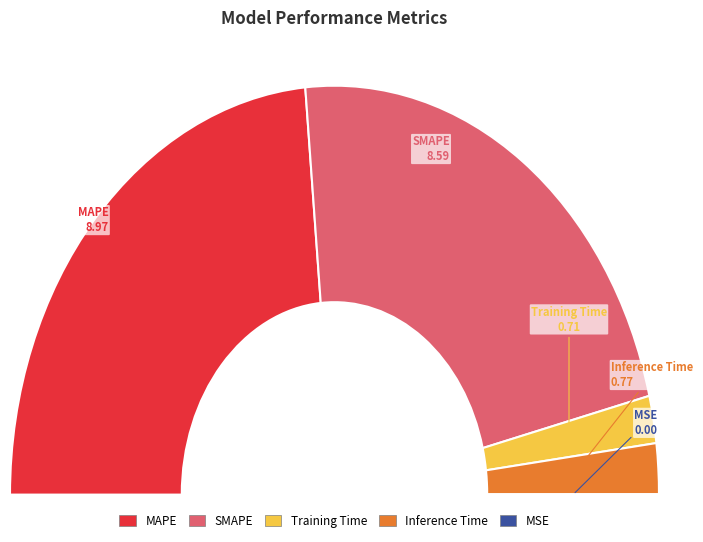

Which category has the smallest portion of the pie?

MSE